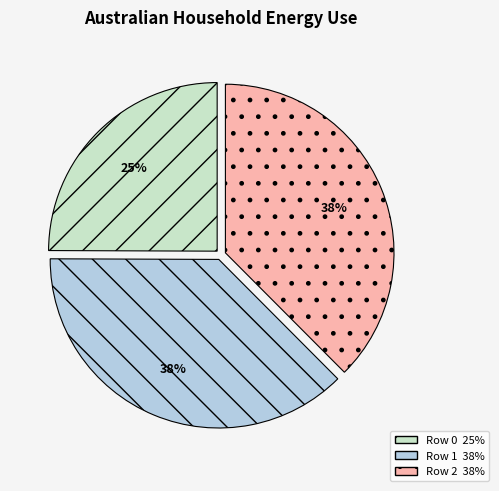

Does any single category account for the majority?

No